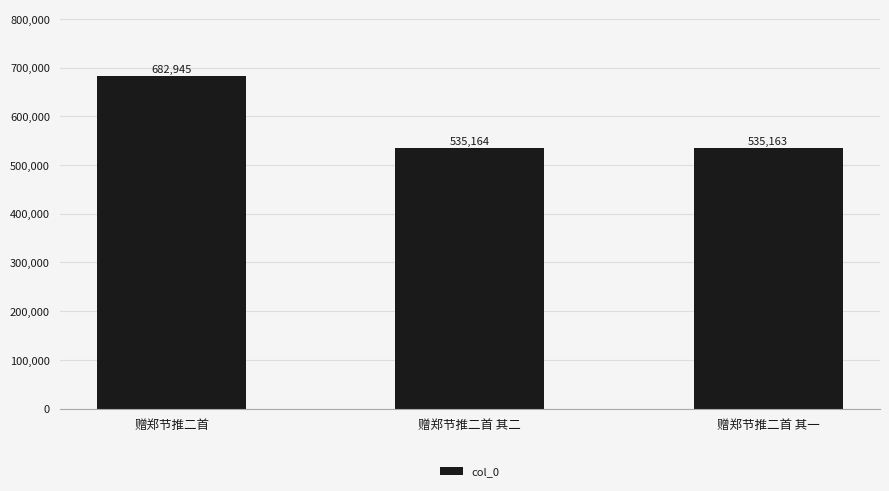

What is the average value?

584424